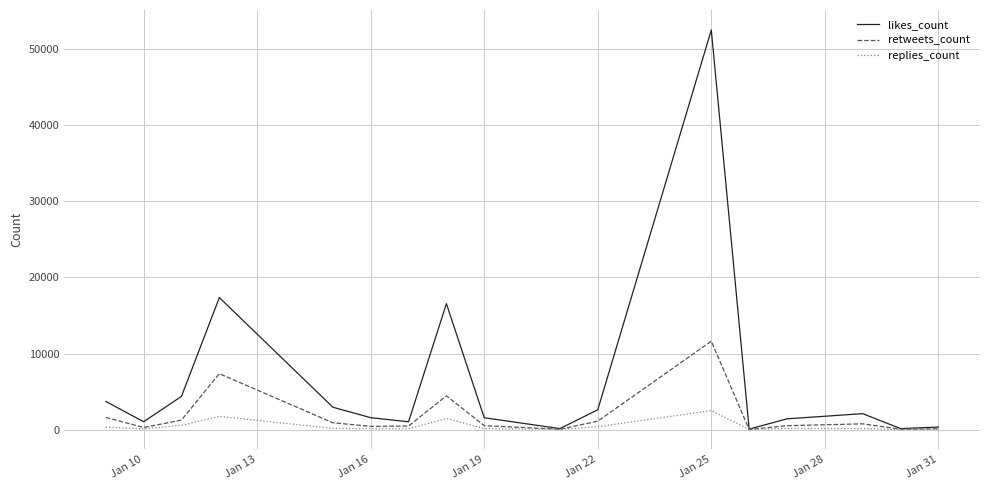

Which series has the largest total across all categories?

likes_count